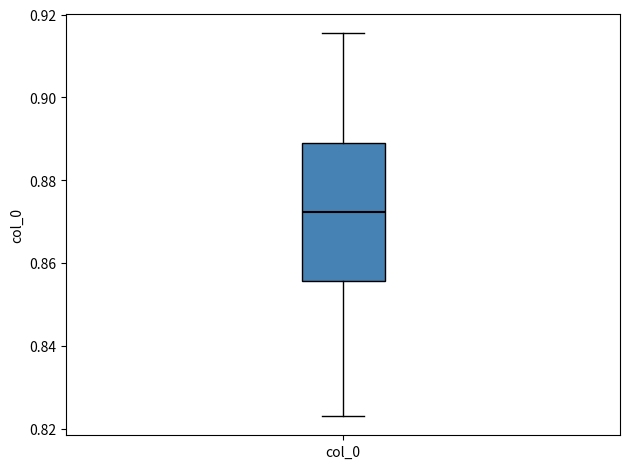

Where is the lower edge of the box for col_0 on the y-axis? The values are not printed on the chart, so give them approximately, as read against the axis.

0.856